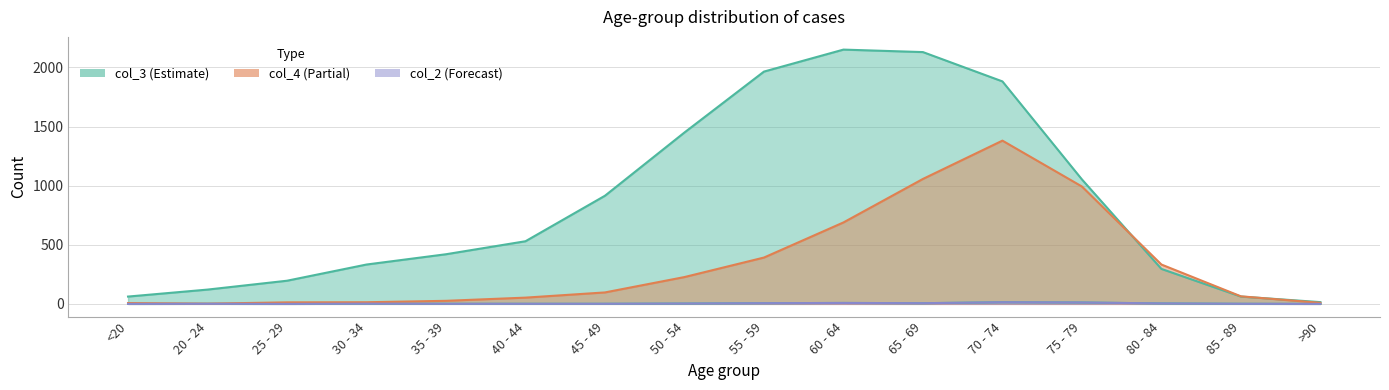

Reading left to right, extract all data points from this chart.

col_2: <20=0	20 - 24=1	25 - 29=0	30 - 34=2	35 - 39=1	40 - 44=1	45 - 49=1	50 - 54=3	55 - 59=6	60 - 64=8	65 - 69=6	70 - 74=14	75 - 79=12	80 - 84=4	85 - 89=1	>90=0
col_3: <20=62	20 - 24=121	25 - 29=196	30 - 34=333	35 - 39=420	40 - 44=530	45 - 49=915	50 - 54=1450	55 - 59=1965	60 - 64=2151	65 - 69=2130	70 - 74=1882	75 - 79=1053	80 - 84=296	85 - 89=62	>90=15
col_4: <20=7	20 - 24=2	25 - 29=13	30 - 34=14	35 - 39=26	40 - 44=53	45 - 49=97	50 - 54=227	55 - 59=392	60 - 64=689	65 - 69=1057	70 - 74=1381	75 - 79=993	80 - 84=333	85 - 89=64	>90=9